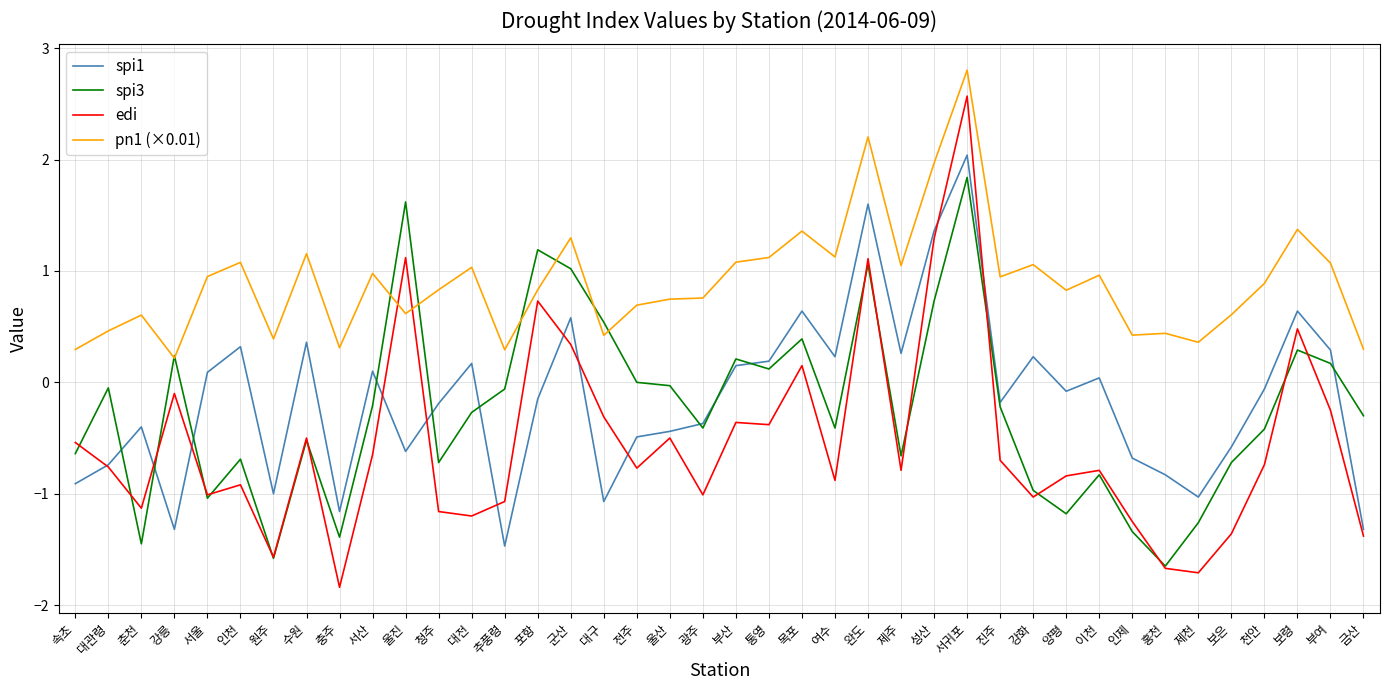

True or false: edi has a value of 2.0 at 성산.

False